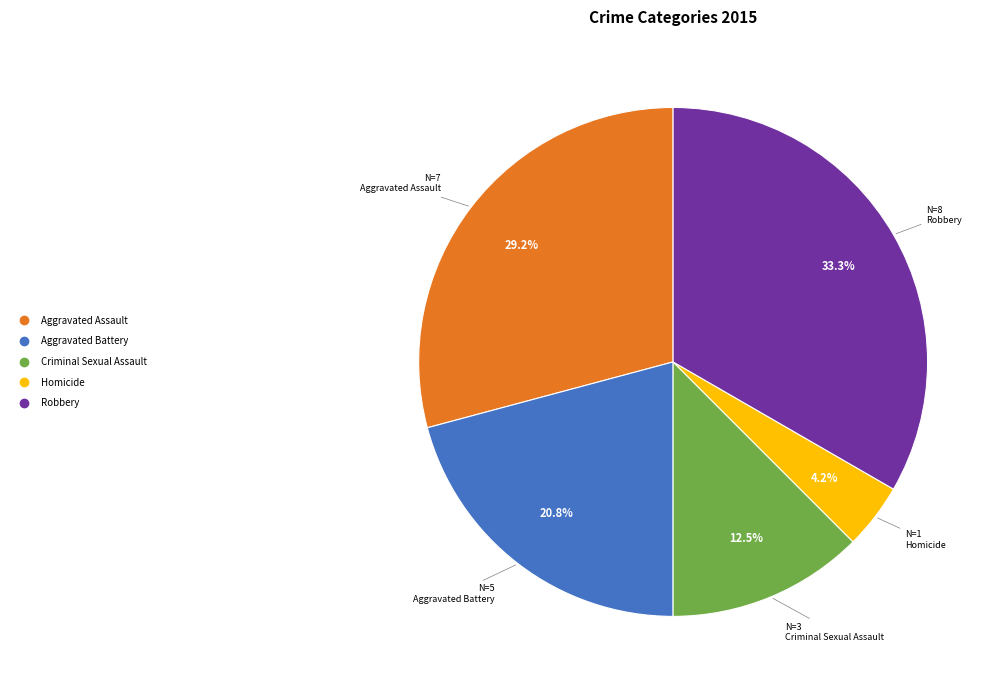

Is it true that Aggravated Assault is 29% of the pie?

True